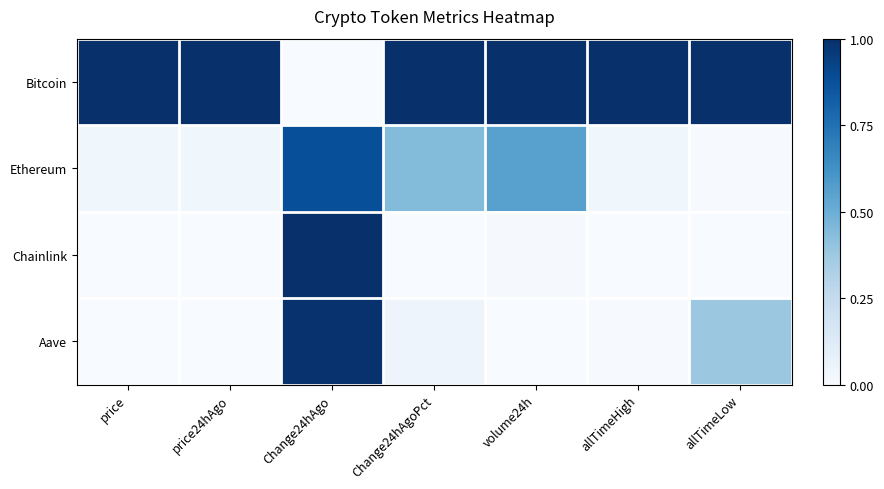

Between volume24h and allTimeLow, which is larger?

volume24h